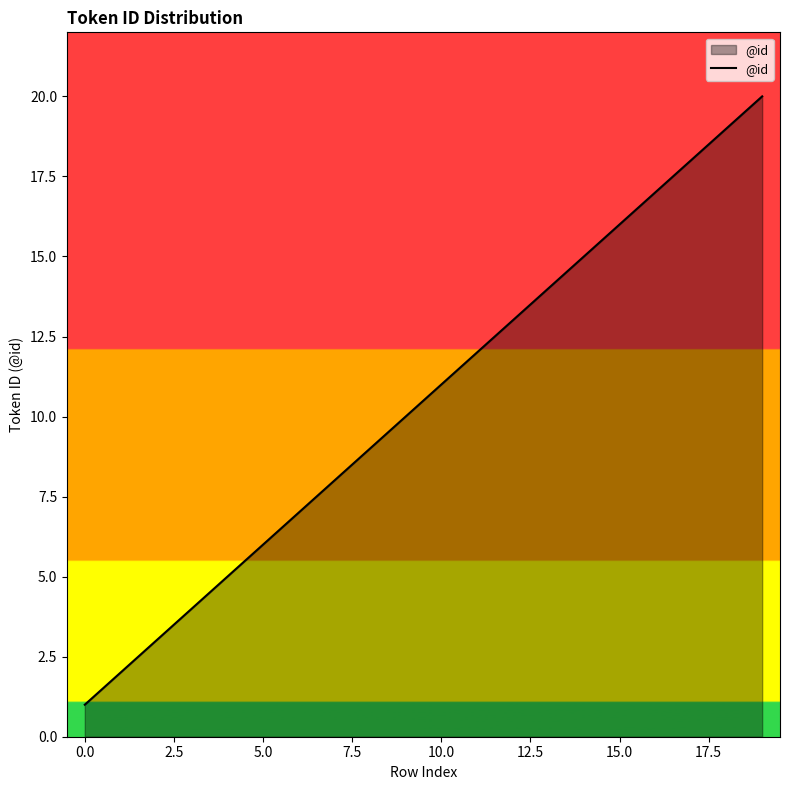

What is the difference between the maximum and minimum values?

19